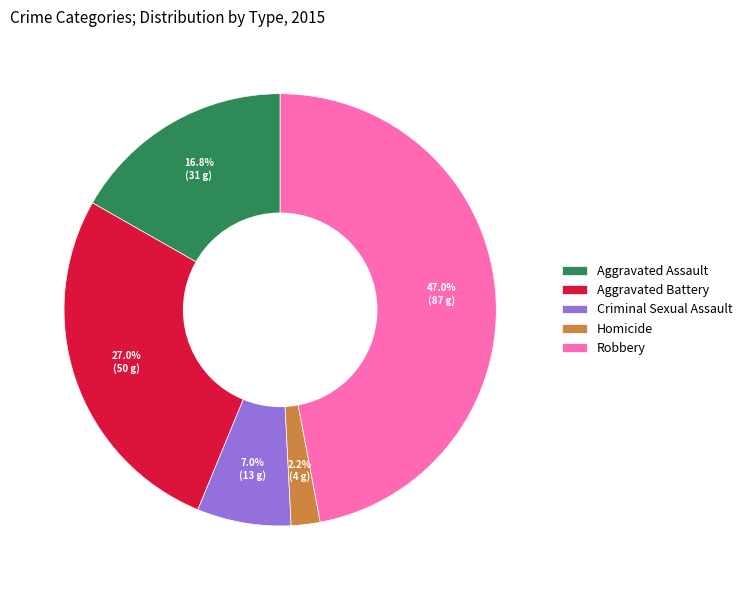

What percentage is the Aggravated Battery slice, to the nearest percent?

27%